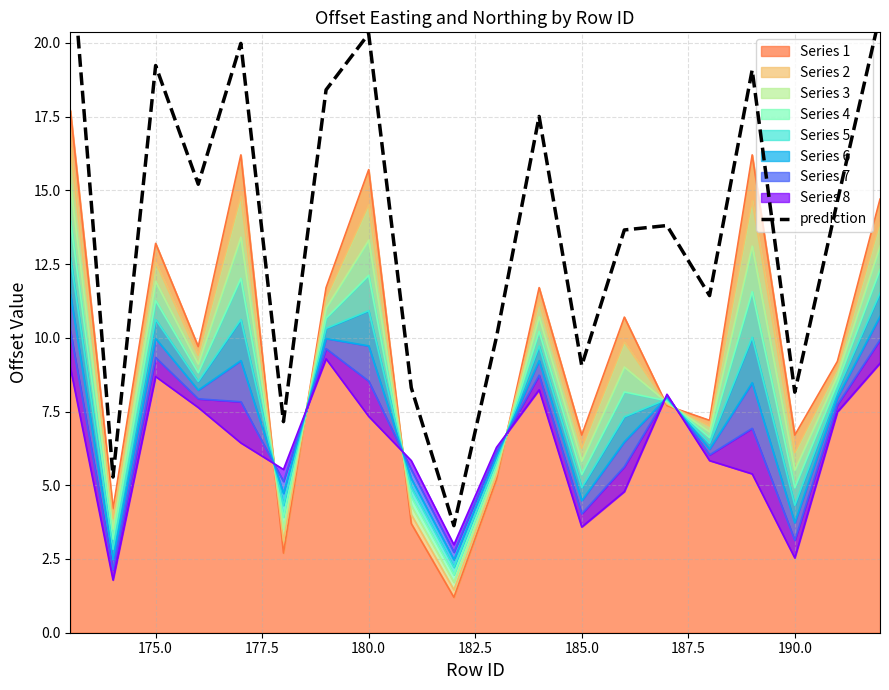

What is the highest value of the Series 1 series?

17.7